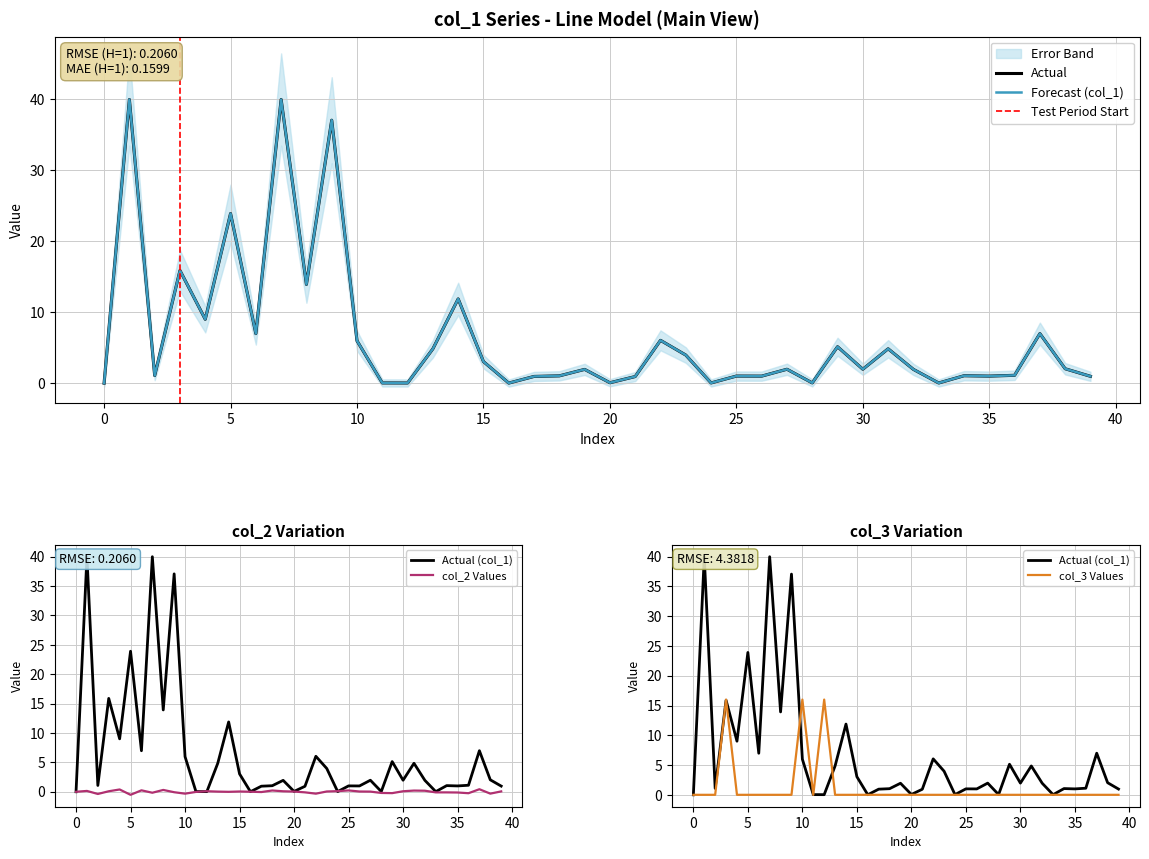

Is it true that col_2 Values equals 0.1 at 30?

True